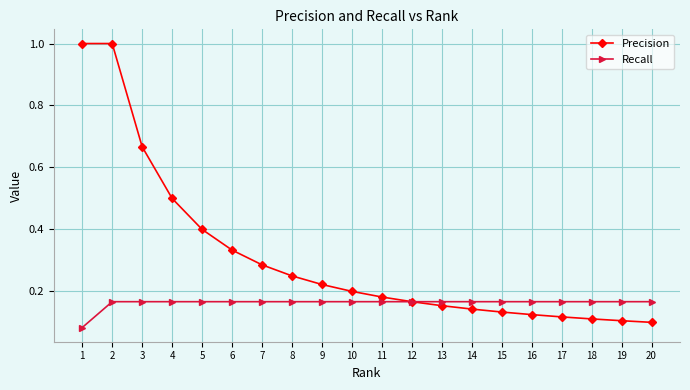

What is the value of the Precision point at the 2nd from the left?

1.0